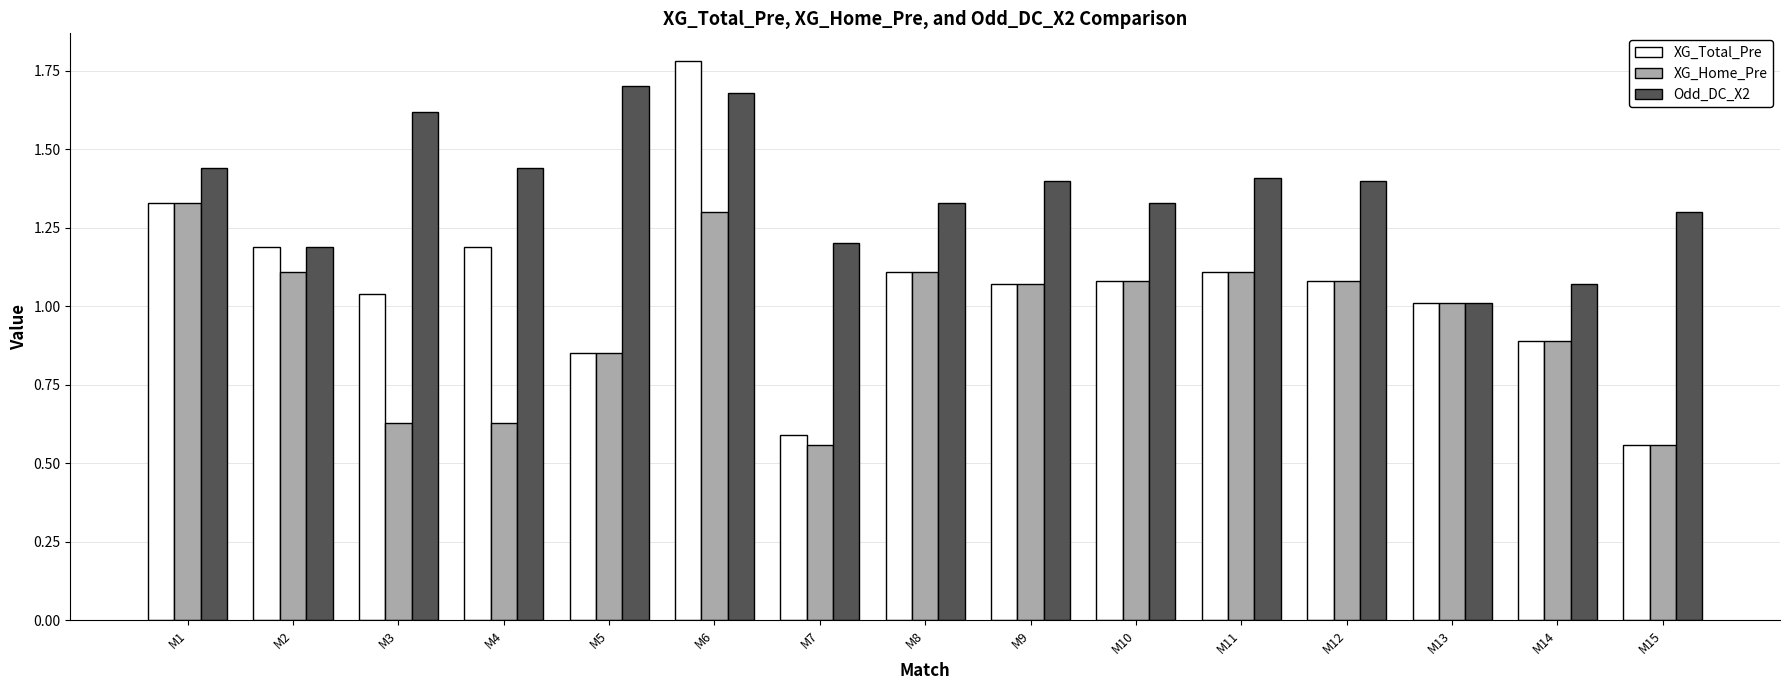

What is the difference between the second highest and minimum values in the XG_Home_Pre series?

0.7